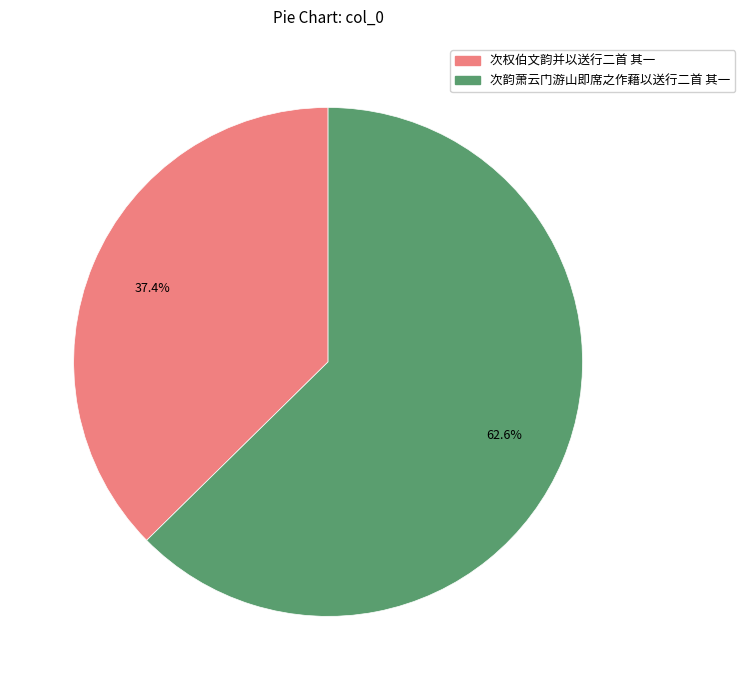

To the nearest percent, what is the combined percentage of 次韵萧云门游山即席之作藉以送行二首 其一 and 次权伯文韵并以送行二首 其一?

100%